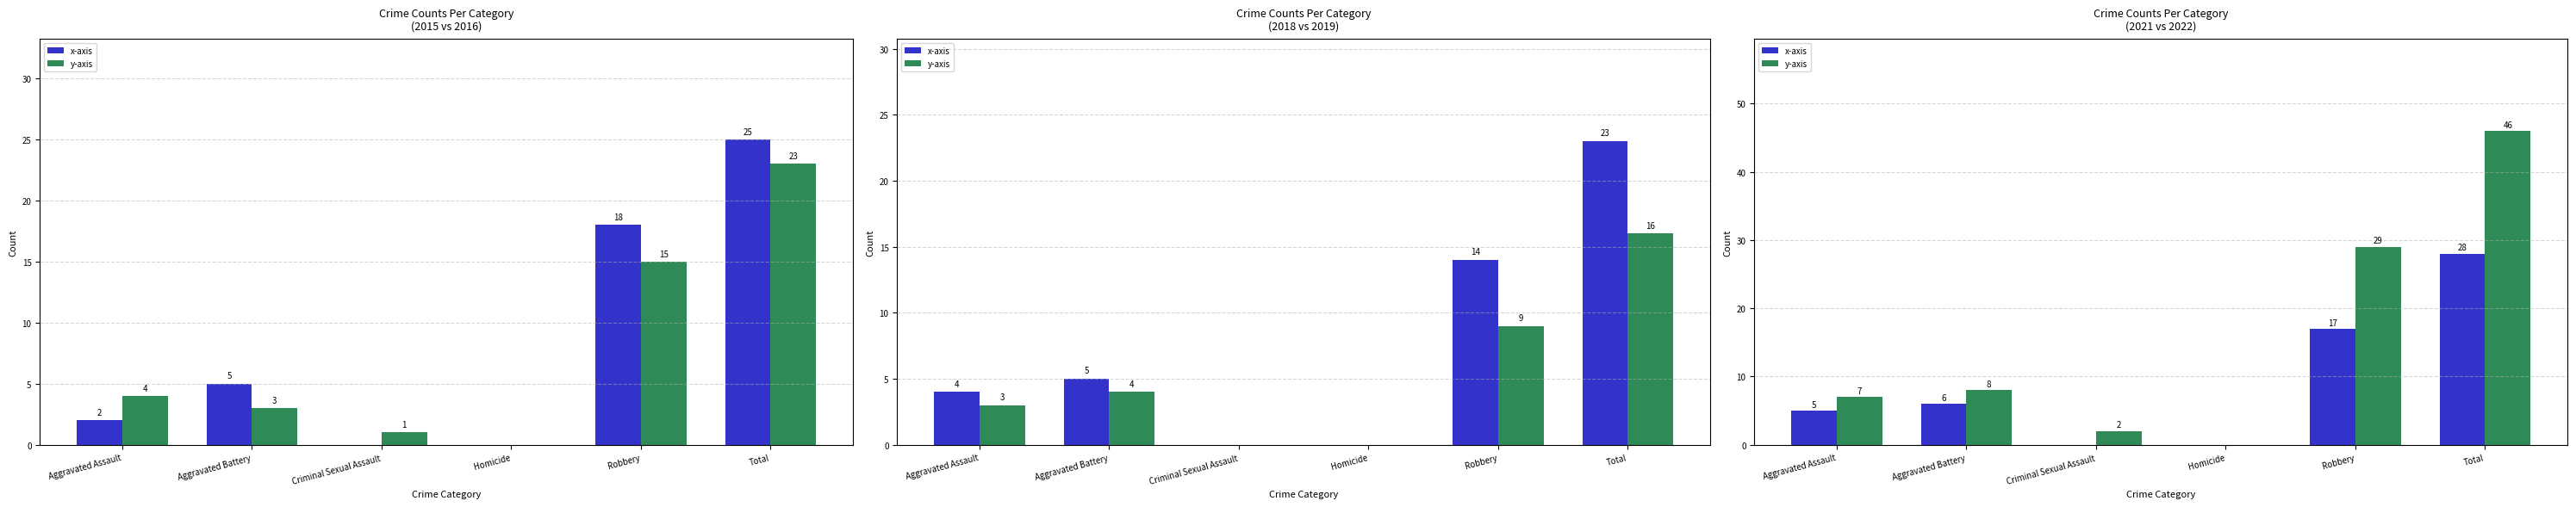

How many values in the x-axis series are below 6?

3